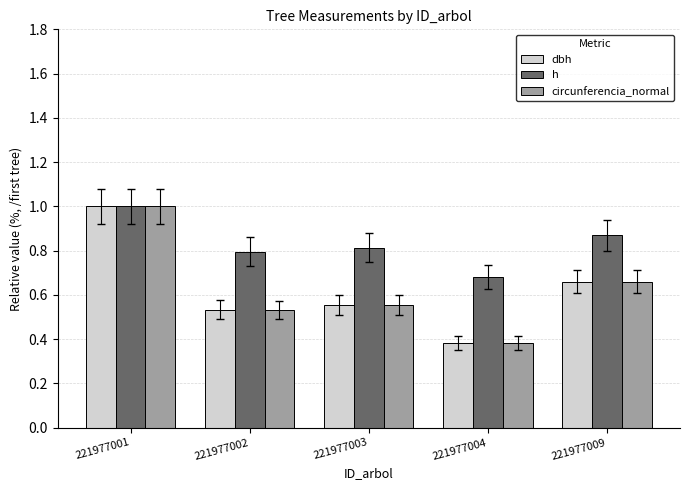

Count the number of categories in the chart.

5